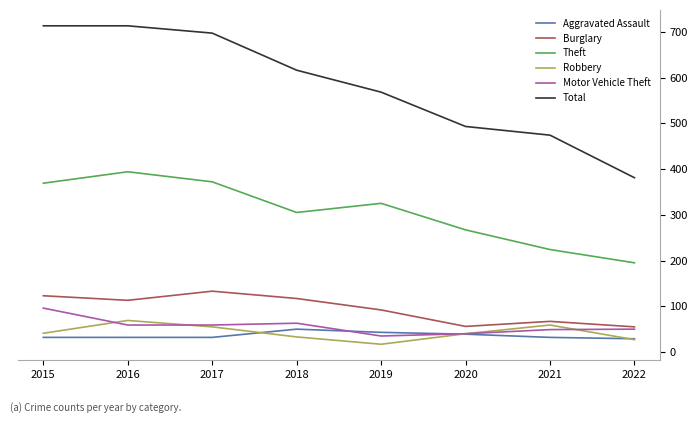

What is the spread (max minus min) of values at 2021?

442